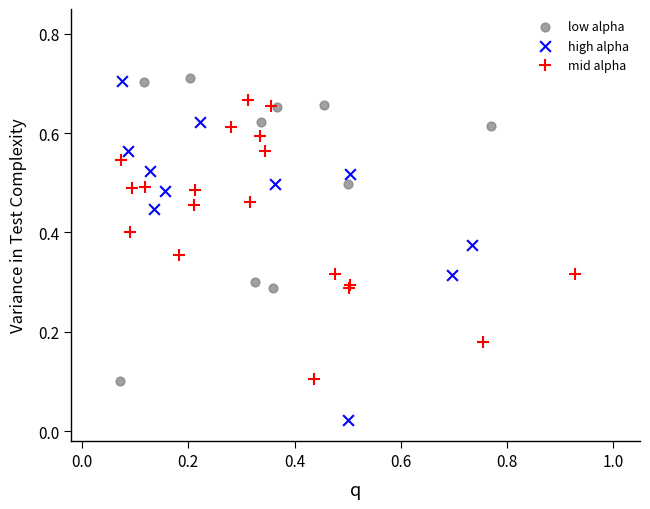

Which series has the largest Y range (max minus min)?

high alpha